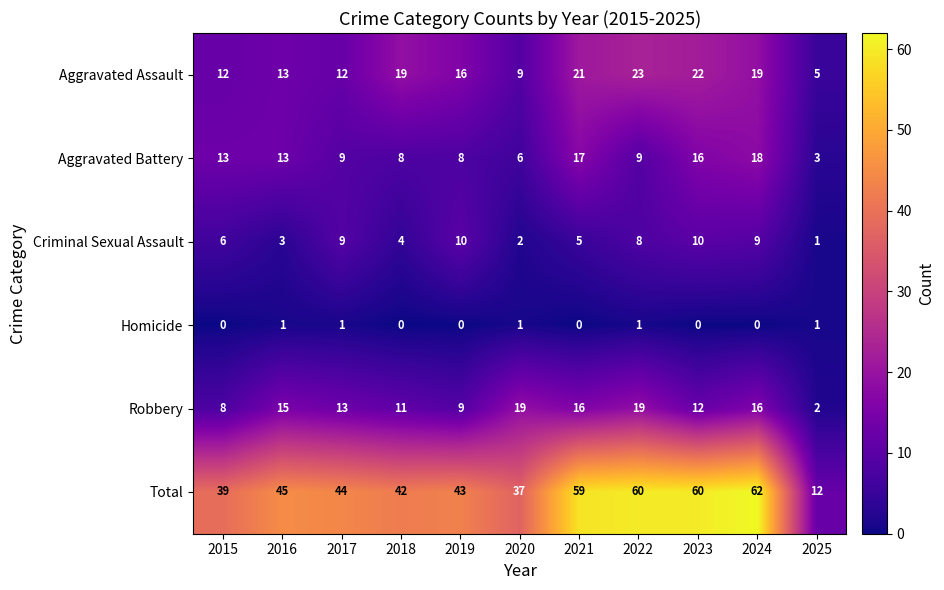

What is the difference between the maximum and minimum values in the Aggravated Assault series?

18